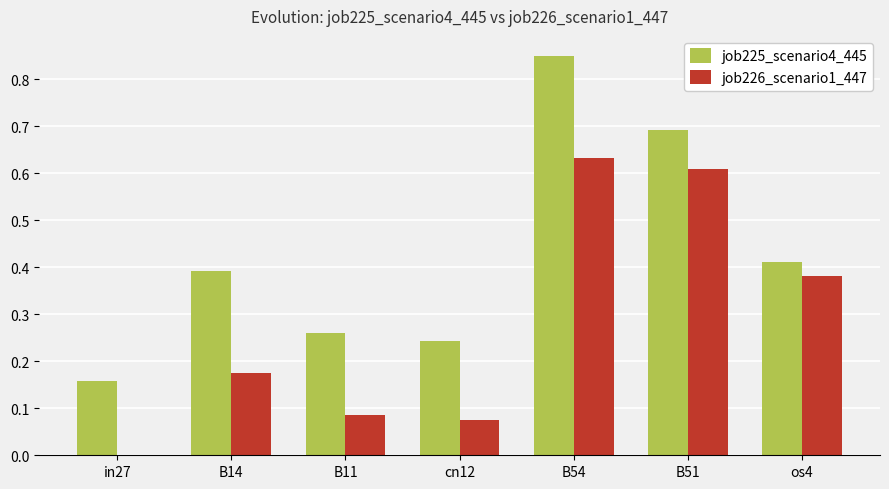

Between in27 and cn12, which series saw the biggest shift?

job225_scenario4_445